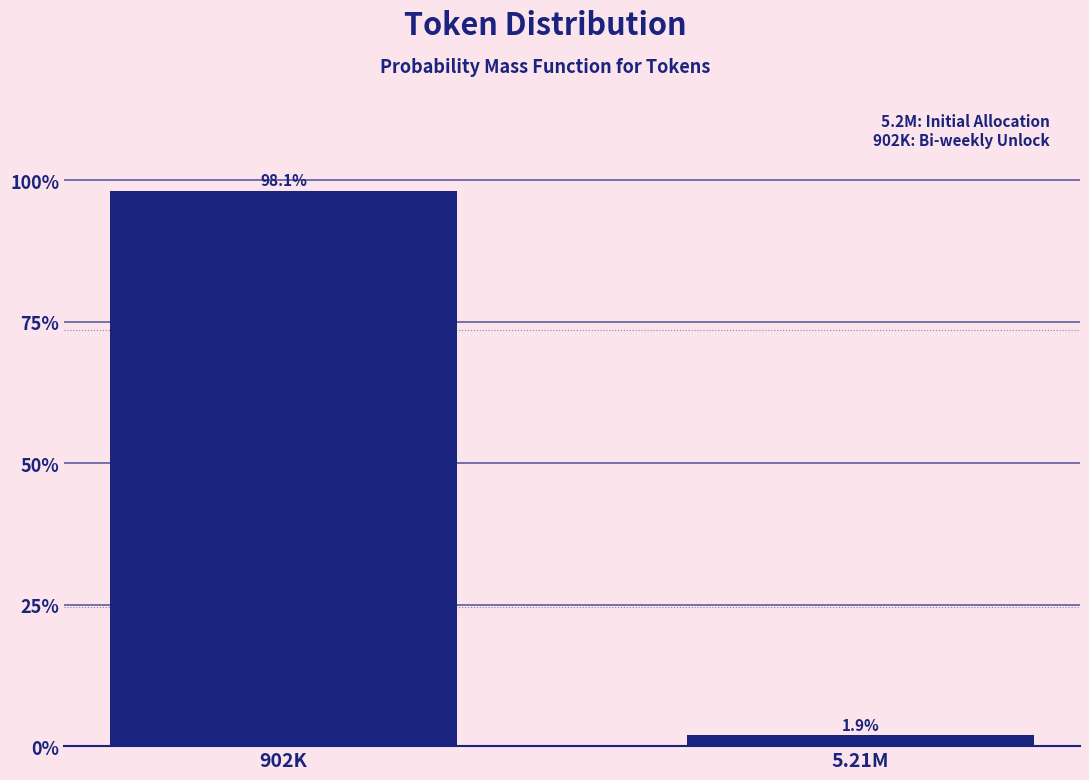

Reading left to right, transcribe all the data shown in this chart.

902K=98.1	5.21M=1.9